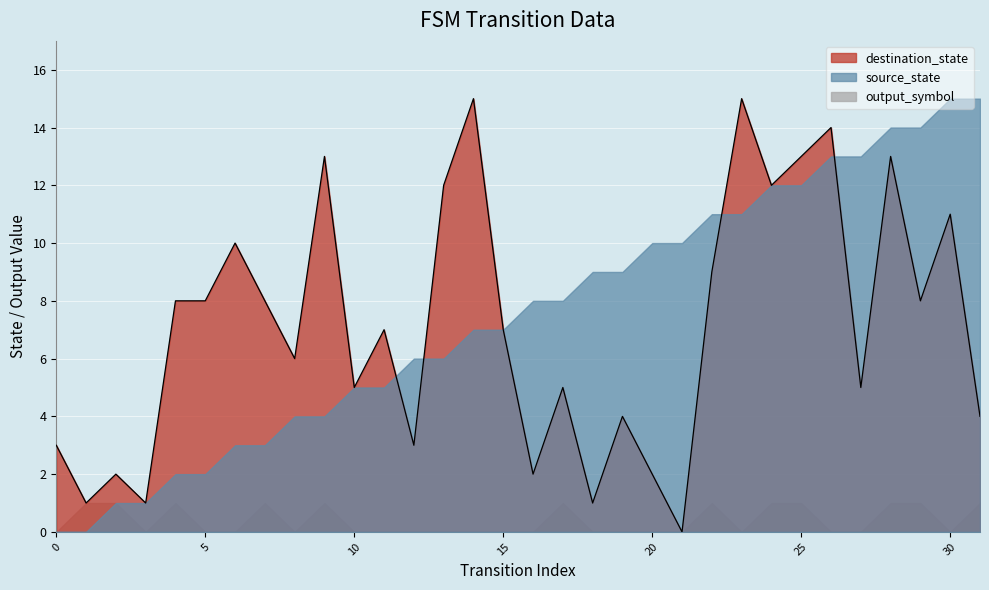

How many data points are less than 7?

15